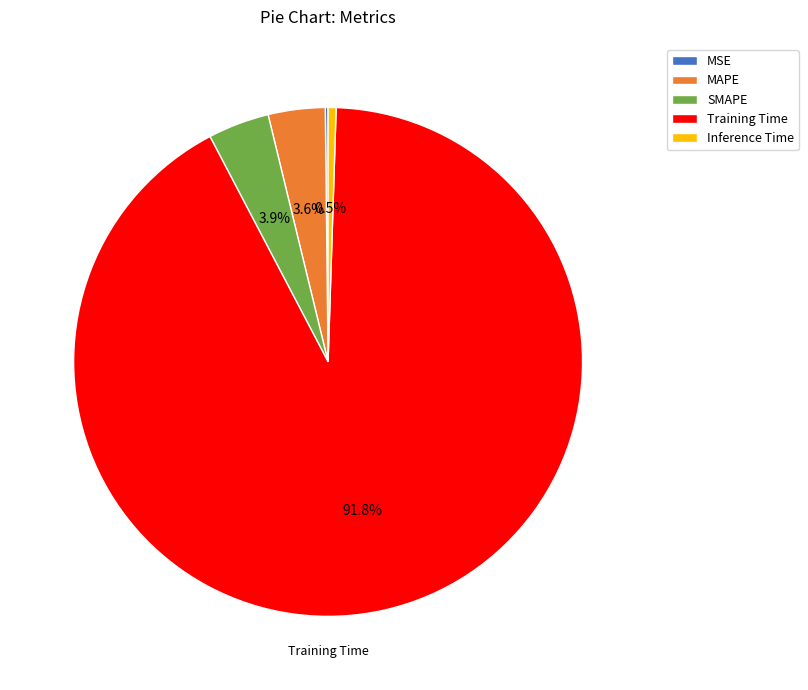

Is there any slice that represents more than half of the pie?

Yes